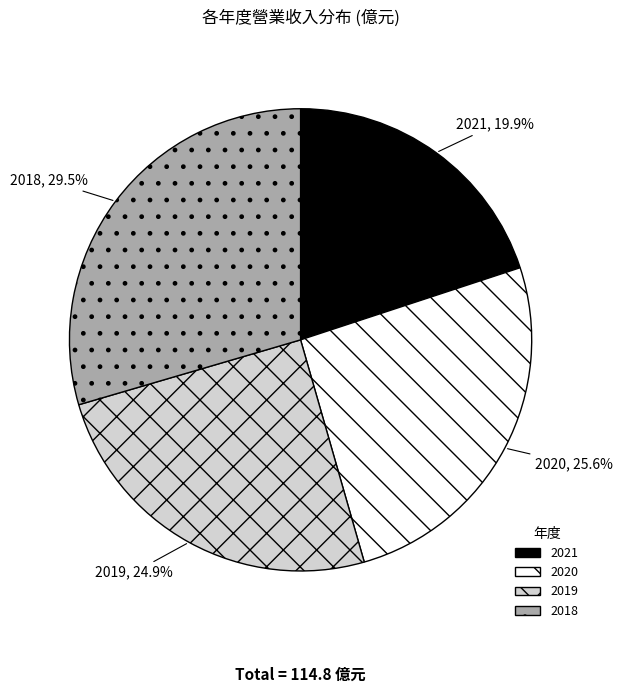

Which slice is the largest?

2018